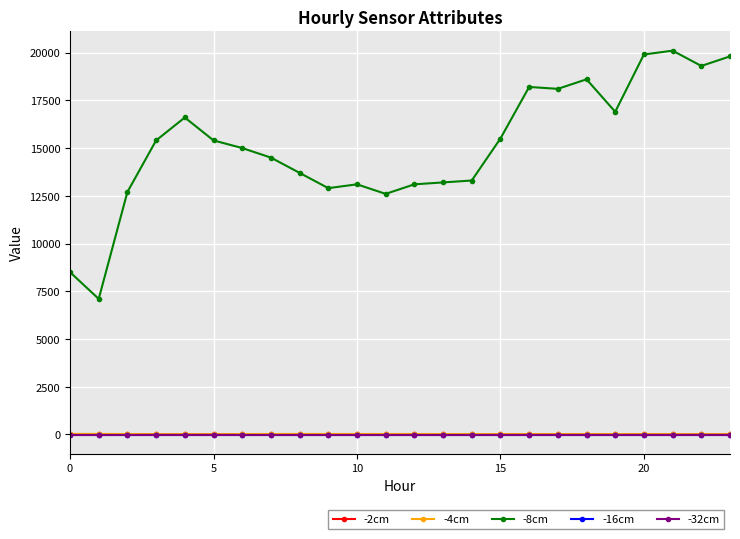

Which series has the largest total across all categories?

-8cm